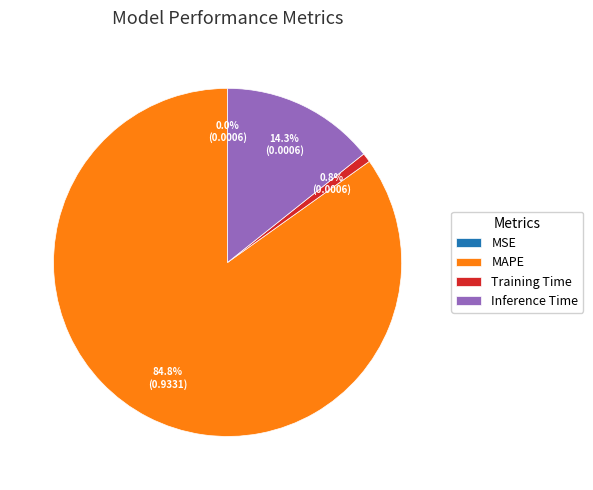

What is the largest slice in the pie chart?

MAPE